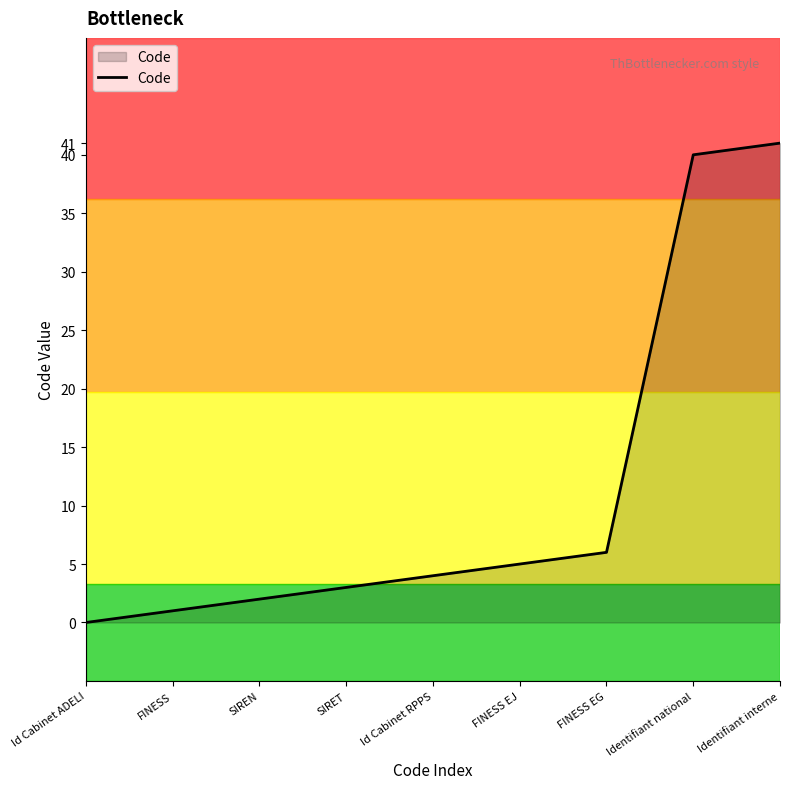

At which category does the chart reach its peak across all series?

Identifiant interne